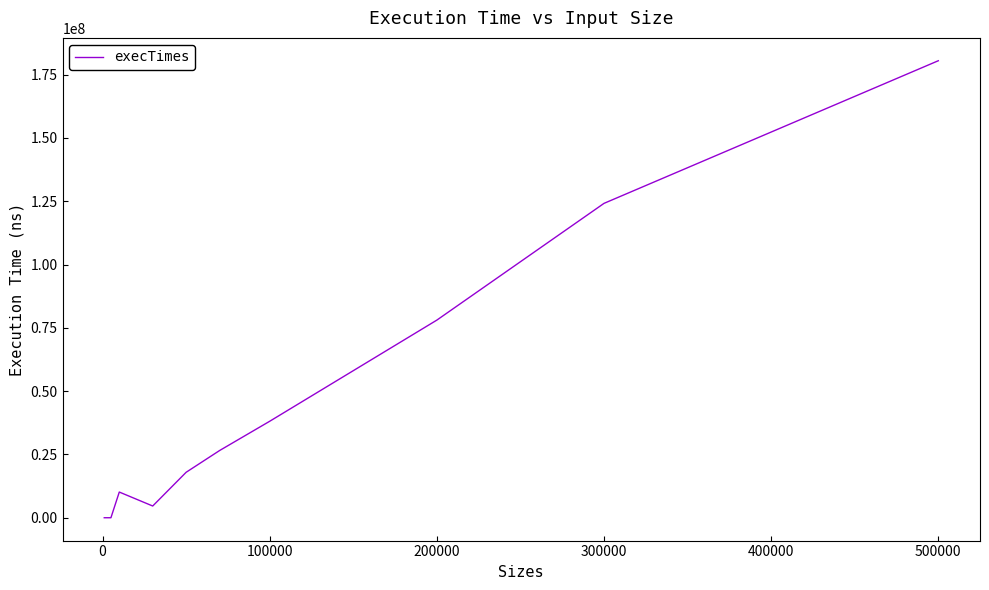

What is the maximum value shown in the chart?

180483000